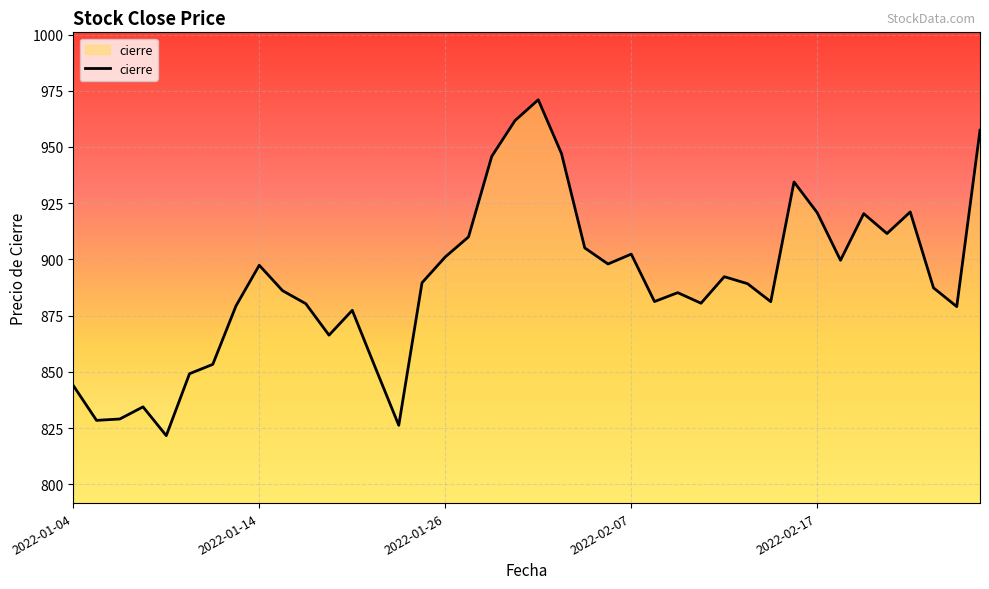

What is the maximum value shown in the chart?

971.0